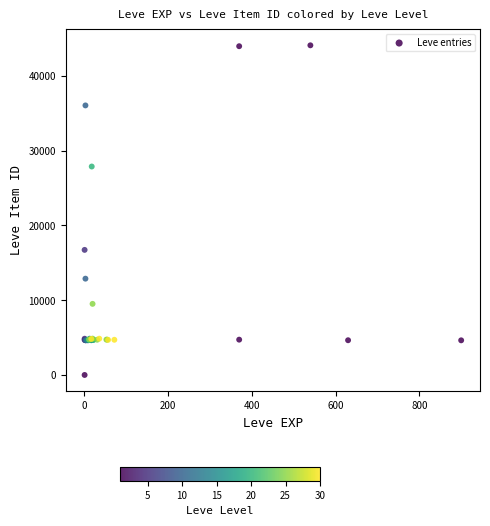

What Y value in the scatter plot is closest to 22050?

16734